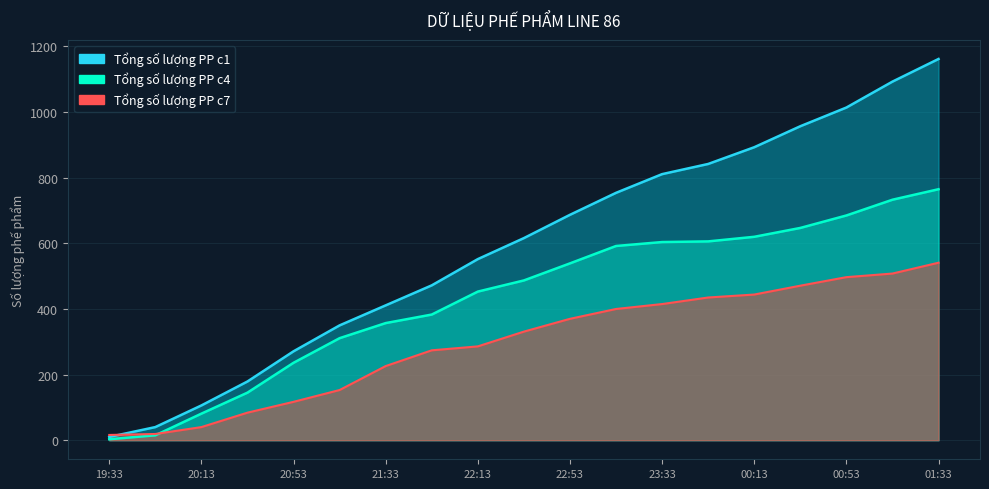

Which category has the highest value in the Tổng số lượng PP c4 series?

01:33